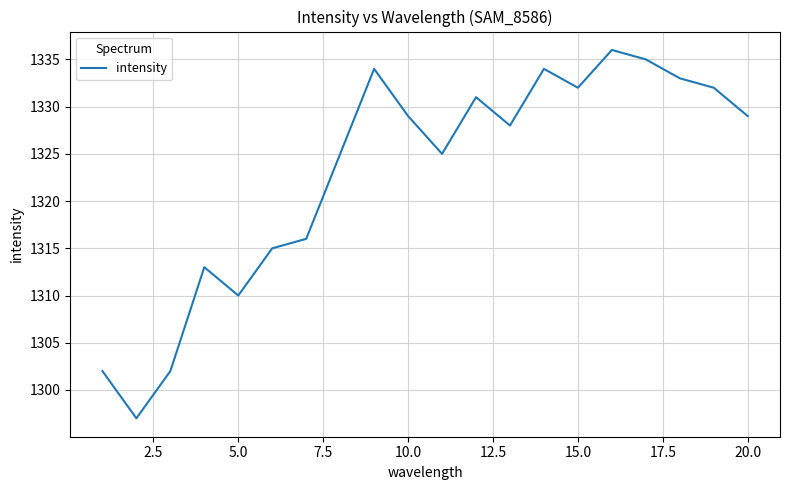

How many values are below 1329?

10